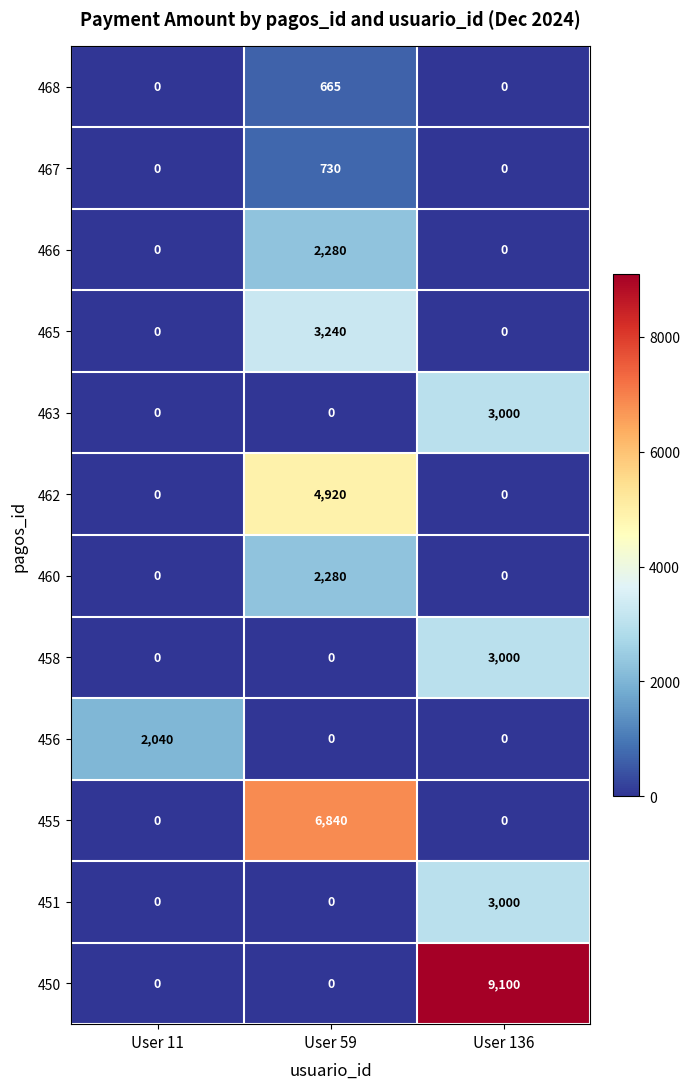

Read the 465 value at User 59, to the nearest 50.

3250